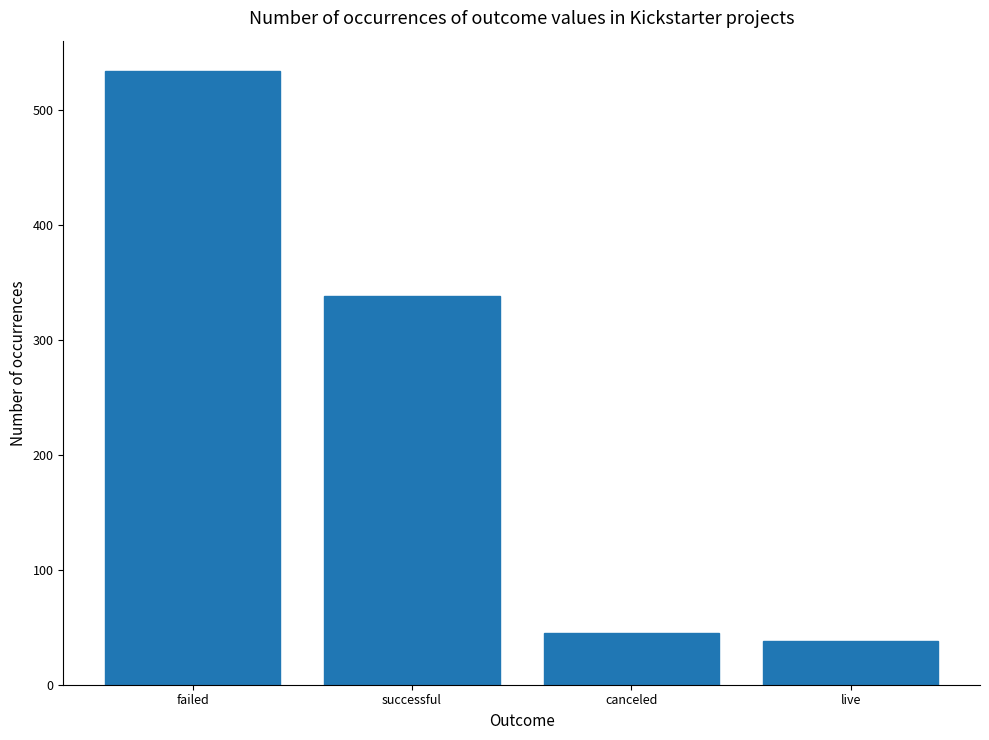

Which category has the highest value across all series?

failed